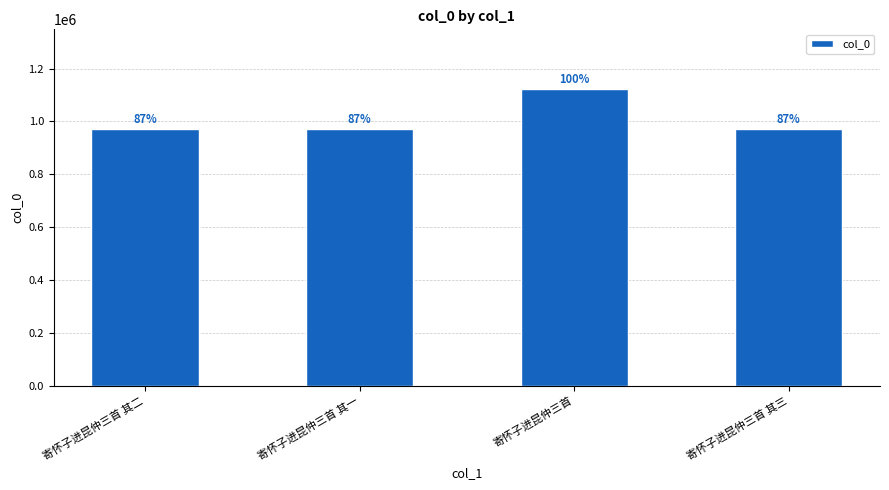

Which has a higher value, 寄怀子进昆仲三首 其一 or 寄怀子进昆仲三首 其二?

寄怀子进昆仲三首 其一